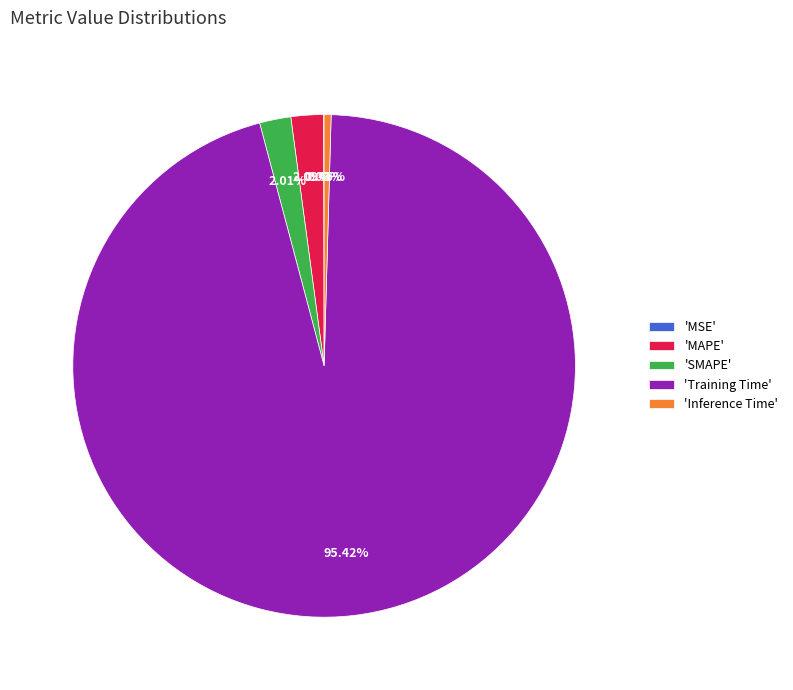

Which slice is the largest?

'Training Time'